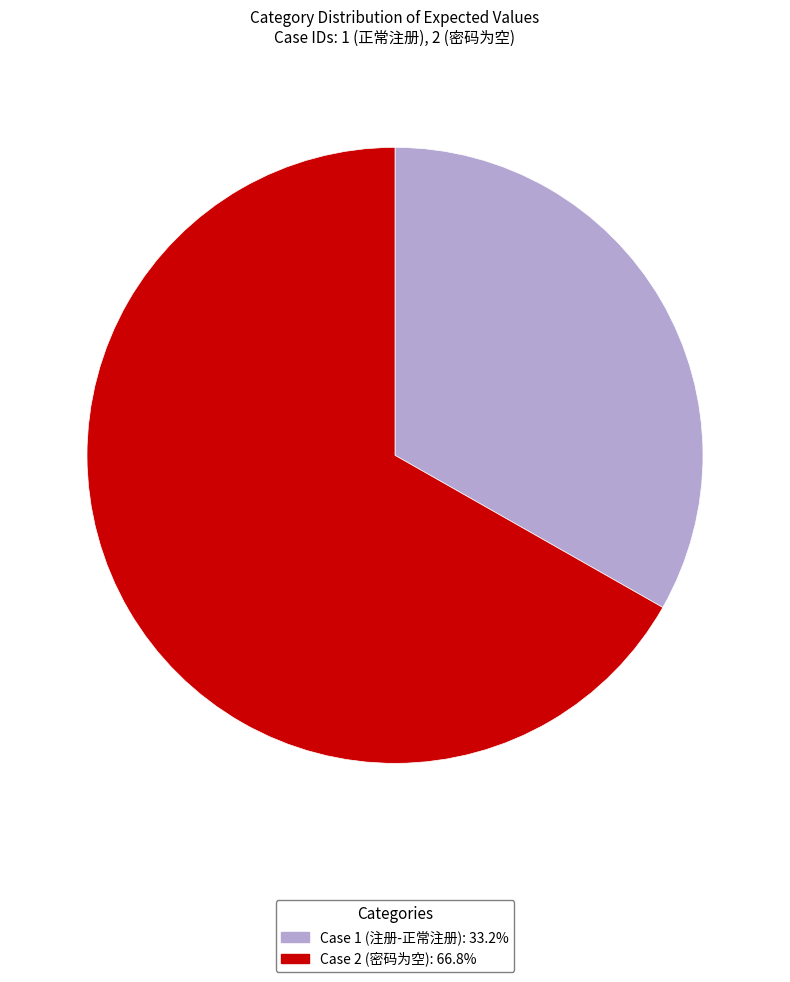

Count the number of slices in the pie.

2